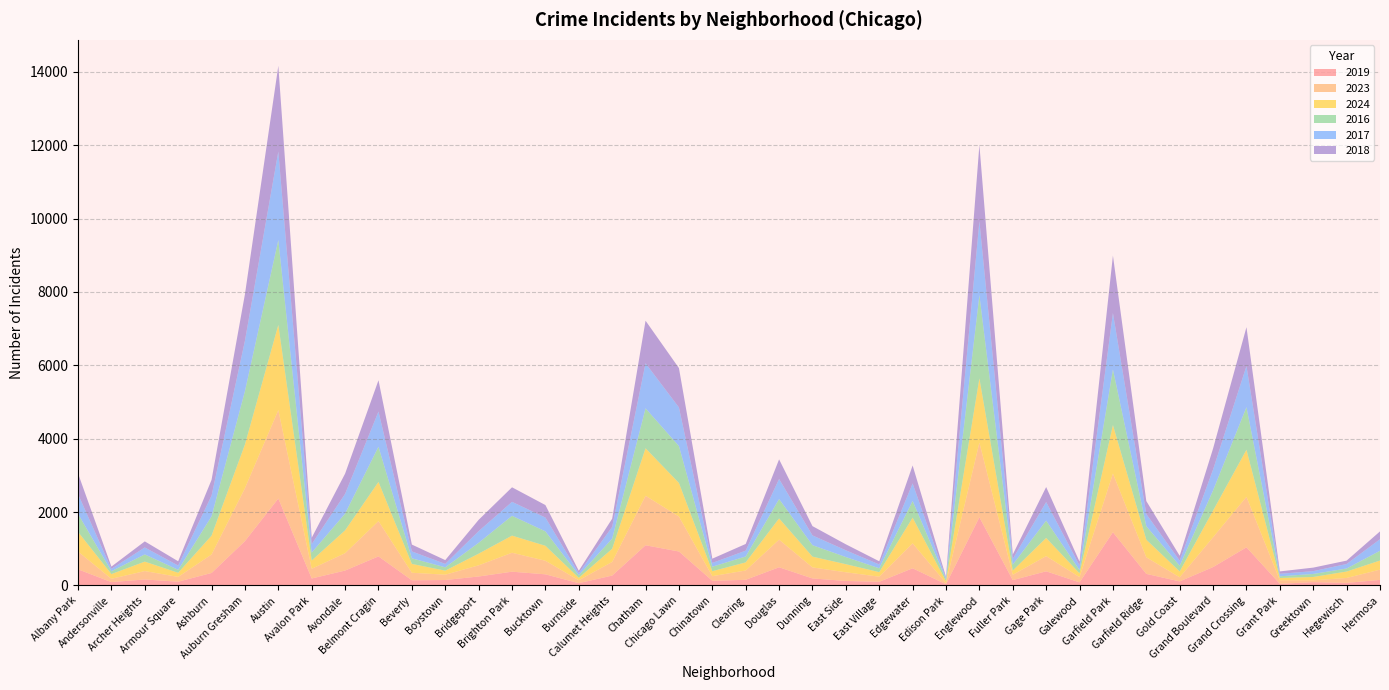

Reading left to right, extract all data points from this chart.

2019: Albany Park=440	Andersonville=92	Archer Heights=164	Armour Square=103	Ashburn=341	Auburn Gresham=1209	Austin=2370	Avalon Park=191	Avondale=407	Belmont Cragin=793	Beverly=142	Boystown=149	Bridgeport=245	Brighton Park=376	Bucktown=304	Burnside=63	Calumet Heights=270	Chatham=1096	Chicago Lawn=926	Chinatown=128	Clearing=155	Douglas=496	Dunning=192	East Side=123	East Village=101	Edgewater=469	Edison Park=33	Englewood=1859	Fuller Park=146	Gage Park=386	Galewood=85	Garfield Park=1451	Garfield Ridge=316	Gold Coast=111	Grand Boulevard=502	Grand Crossing=1040	Grant Park=46	Greektown=91	Hegewisch=71	Hermosa=152
2023: Albany Park=486	Andersonville=90	Archer Heights=229	Armour Square=131	Ashburn=503	Auburn Gresham=1442	Austin=2409	Avalon Park=265	Avondale=473	Belmont Cragin=961	Beverly=205	Boystown=145	Bridgeport=304	Brighton Park=516	Bucktown=370	Burnside=80	Calumet Heights=372	Chatham=1349	Chicago Lawn=953	Chinatown=126	Clearing=254	Douglas=753	Dunning=301	East Side=237	East Village=139	Edgewater=680	Edison Park=33	Englewood=2034	Fuller Park=146	Gage Park=415	Galewood=143	Garfield Park=1599	Garfield Ridge=452	Gold Coast=112	Grand Boulevard=812	Grand Crossing=1376	Grant Park=95	Greektown=50	Hegewisch=134	Hermosa=280
2024: Albany Park=534	Andersonville=129	Archer Heights=257	Armour Square=112	Ashburn=515	Auburn Gresham=1192	Austin=2322	Avalon Park=225	Avondale=623	Belmont Cragin=1068	Beverly=241	Boystown=110	Bridgeport=318	Brighton Park=467	Bucktown=408	Burnside=66	Calumet Heights=358	Chatham=1294	Chicago Lawn=915	Chinatown=135	Clearing=221	Douglas=579	Dunning=293	East Side=220	East Village=124	Edgewater=699	Edison Park=48	Englewood=1750	Fuller Park=115	Gage Park=495	Galewood=103	Garfield Park=1322	Garfield Ridge=480	Gold Coast=159	Grand Boulevard=728	Grand Crossing=1282	Grant Park=63	Greektown=91	Hegewisch=175	Hermosa=248
2016: Albany Park=492	Andersonville=78	Archer Heights=197	Armour Square=81	Ashburn=527	Auburn Gresham=1454	Austin=2312	Avalon Park=216	Avondale=456	Belmont Cragin=959	Beverly=153	Boystown=91	Bridgeport=296	Brighton Park=540	Bucktown=394	Burnside=71	Calumet Heights=277	Chatham=1089	Chicago Lawn=1006	Chinatown=123	Clearing=161	Douglas=528	Dunning=313	East Side=195	East Village=105	Edgewater=457	Edison Park=54	Englewood=2272	Fuller Park=162	Gage Park=472	Galewood=88	Garfield Park=1517	Garfield Ridge=369	Gold Coast=157	Grand Boulevard=551	Grand Crossing=1161	Grant Park=46	Greektown=83	Hegewisch=83	Hermosa=266
2017: Albany Park=540	Andersonville=65	Archer Heights=189	Armour Square=117	Ashburn=564	Auburn Gresham=1375	Austin=2415	Avalon Park=231	Avondale=538	Belmont Cragin=959	Beverly=188	Boystown=93	Bridgeport=318	Brighton Park=381	Bucktown=376	Burnside=57	Calumet Heights=320	Chatham=1228	Chicago Lawn=1053	Chinatown=103	Clearing=159	Douglas=547	Dunning=266	East Side=184	East Village=104	Edgewater=476	Edison Park=32	Englewood=2014	Fuller Park=157	Gage Park=506	Galewood=127	Garfield Park=1537	Garfield Ridge=330	Gold Coast=137	Grand Boulevard=569	Grand Crossing=1122	Grant Park=70	Greektown=76	Hegewisch=123	Hermosa=315
2018: Albany Park=562	Andersonville=61	Archer Heights=166	Armour Square=116	Ashburn=430	Auburn Gresham=1268	Austin=2334	Avalon Park=174	Avondale=551	Belmont Cragin=853	Beverly=186	Boystown=104	Bridgeport=308	Brighton Park=396	Bucktown=340	Burnside=64	Calumet Heights=224	Chatham=1160	Chicago Lawn=1072	Chinatown=116	Clearing=182	Douglas=534	Dunning=253	East Side=163	East Village=87	Edgewater=490	Edison Park=35	Englewood=2076	Fuller Park=119	Gage Park=409	Galewood=103	Garfield Park=1565	Garfield Ridge=354	Gold Coast=134	Grand Boulevard=571	Grand Crossing=1058	Grant Park=64	Greektown=96	Hegewisch=92	Hermosa=213